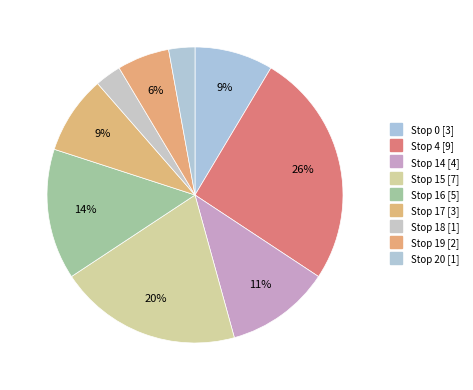

Which category has the biggest portion of the pie?

Stop 4